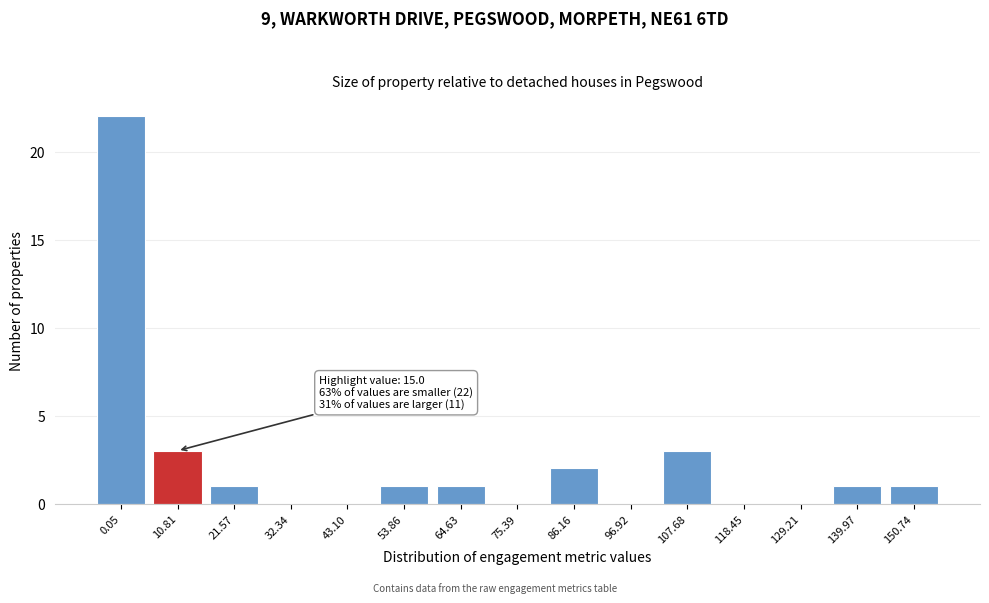

Reading right to left, list all the values displayed in this chart.

150.74=1	139.97=1	129.21=0	118.45=0	107.68=3	96.92=0	86.16=2	75.39=0	64.63=1	53.86=1	43.10=0	32.34=0	21.57=1	10.81=3	0.05=22